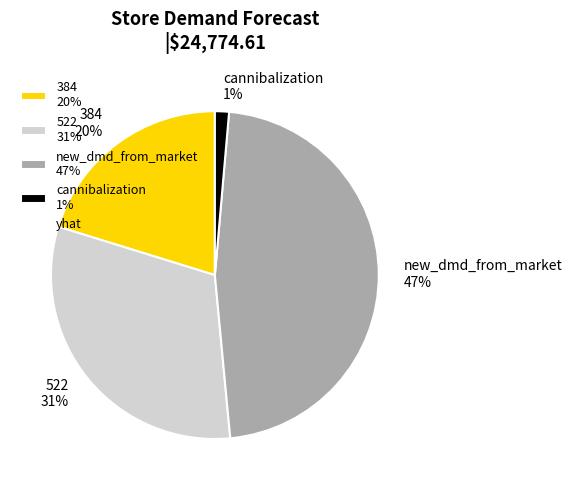

Between 522 and 384, which is larger?

522